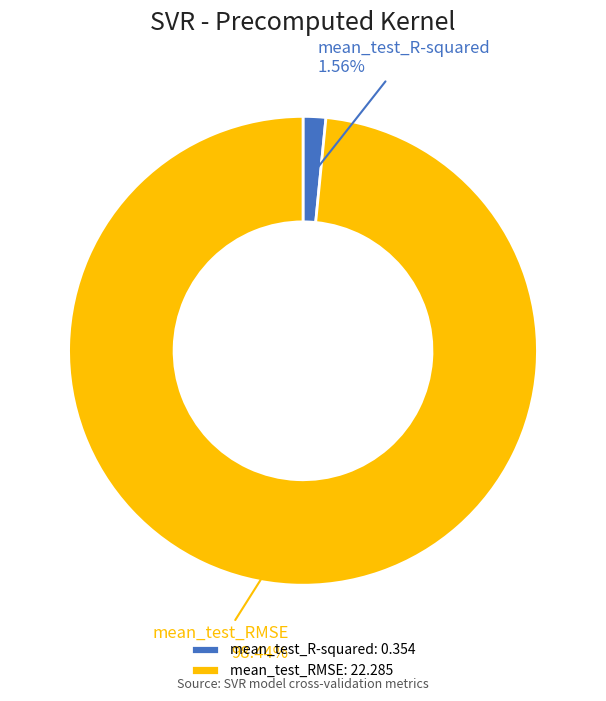

To the nearest percent, what is the combined percentage of mean_test_RMSE and mean_test_R-squared?

100%